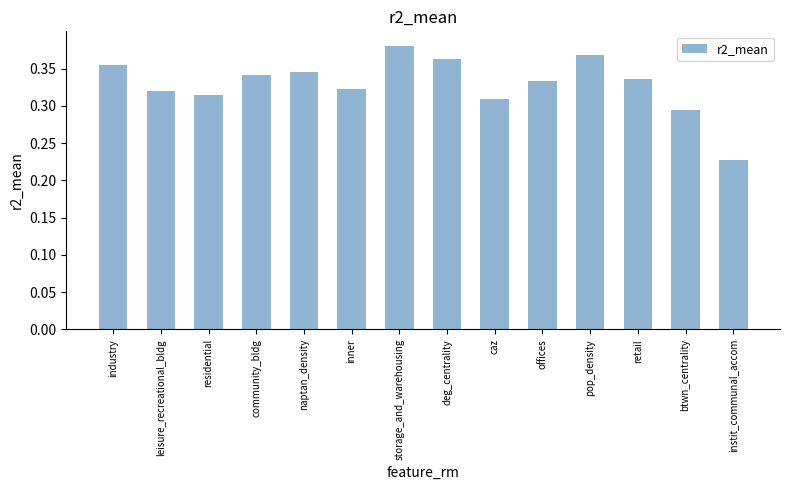

The value at btwn_centrality is 0.2. True or false?

False